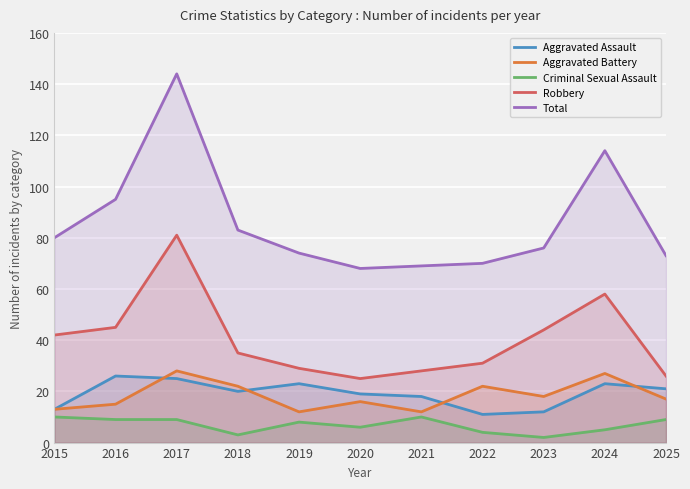

What is the value of the Aggravated Battery point at the 8th from the left?

22